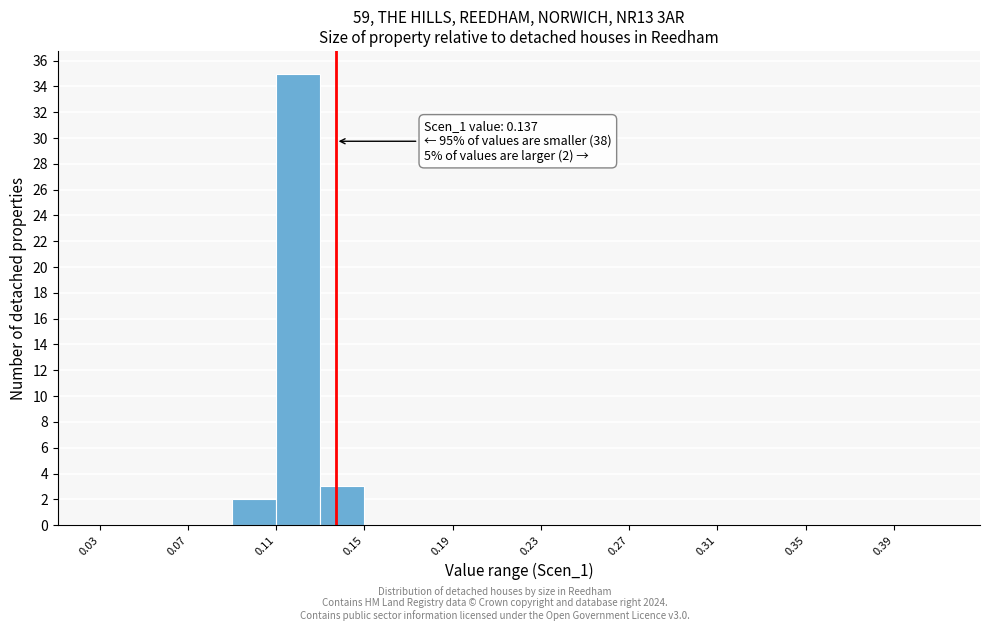

Over which range of the x-axis is the bar tallest?

0.11 to 0.13